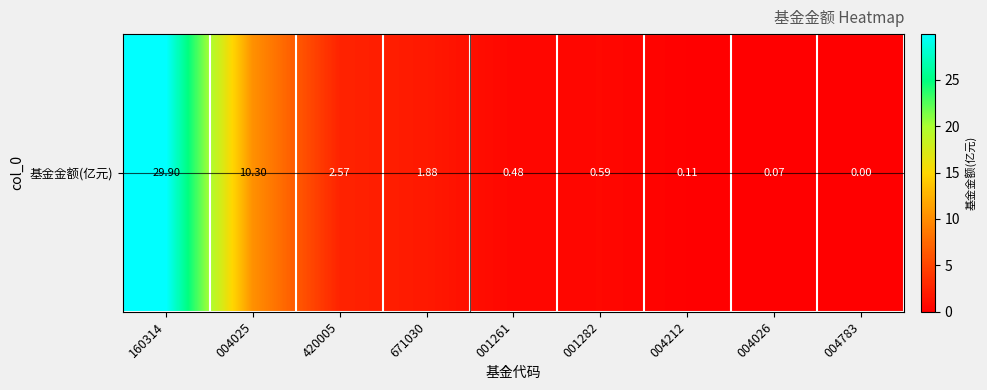

What value does the data have at 420005?

2.6